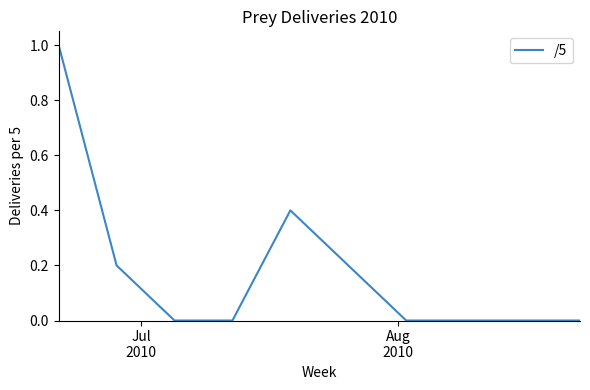

What is the greatest value displayed?

1.0